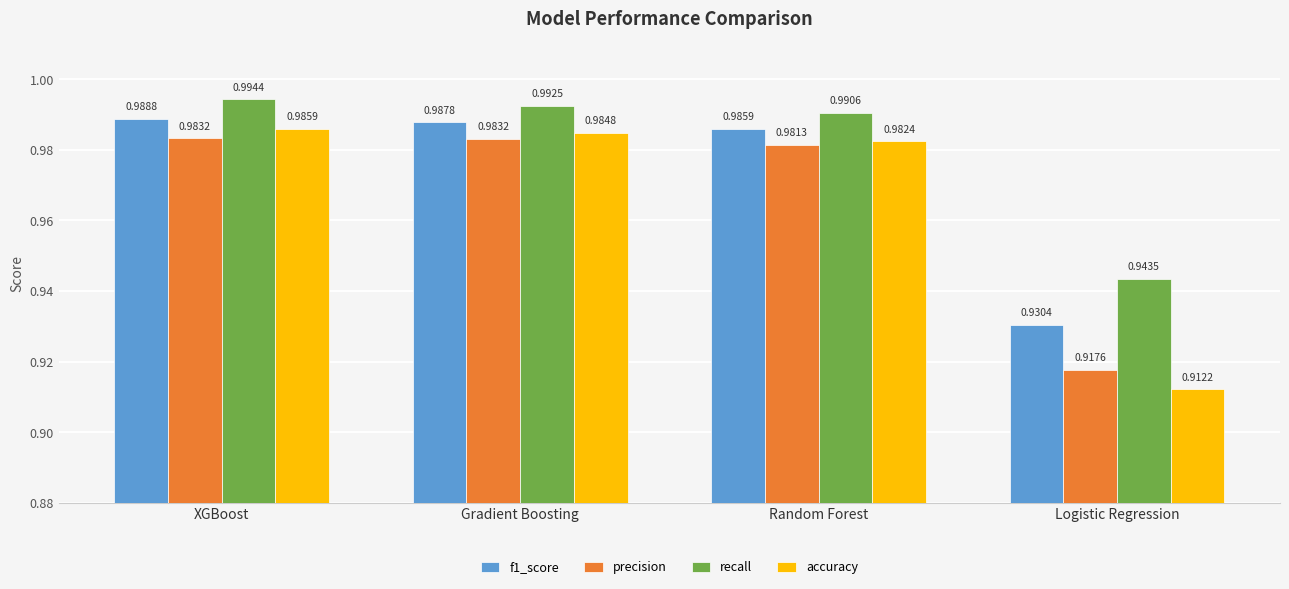

What position from the left is Logistic Regression?

4